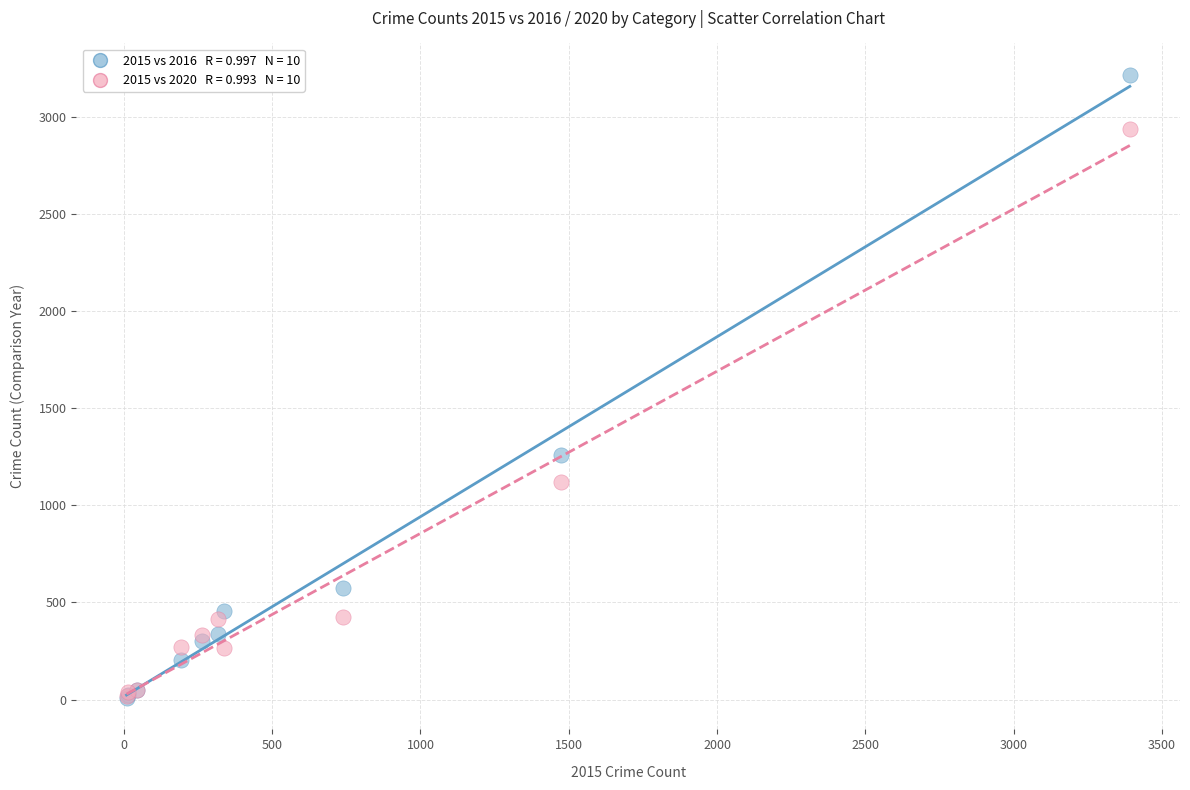

Across all series, what Y value is closest to 1612?

1259